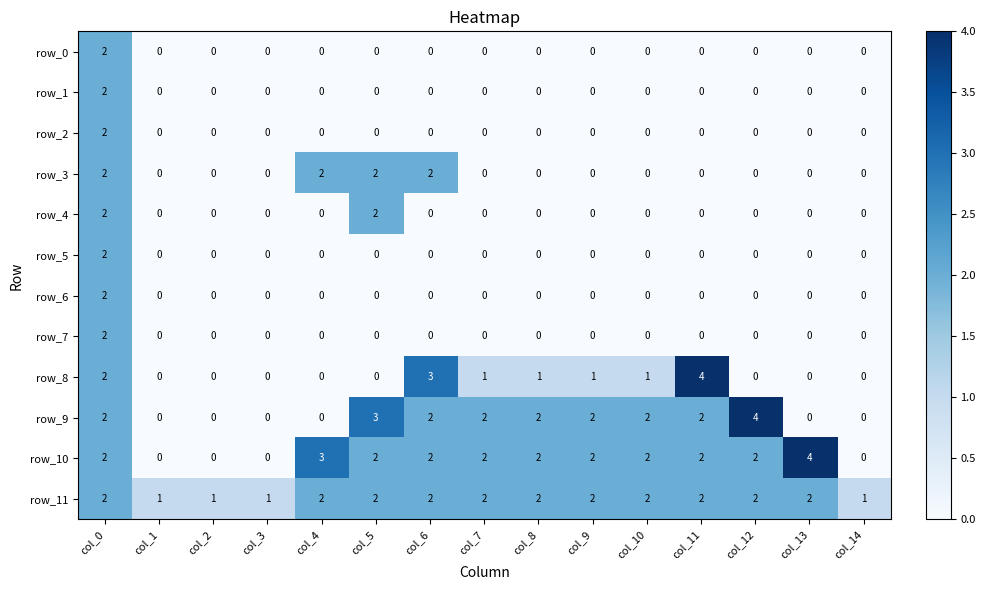

What is the difference between the highest and lowest values at col_10?

2